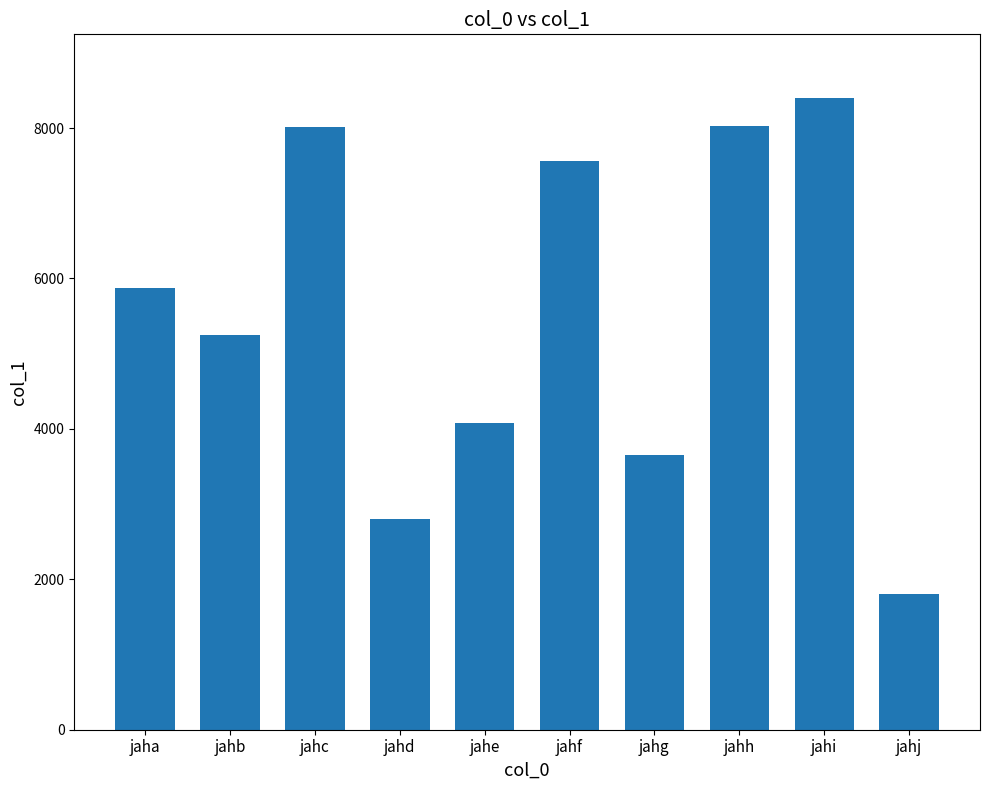

What is the greatest value displayed?

8406